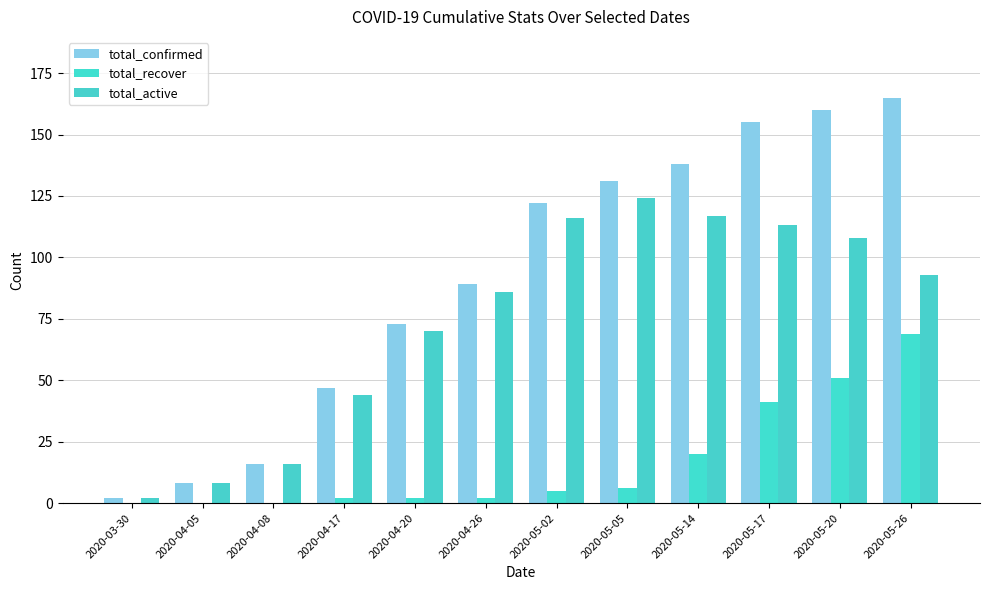

Are the bars horizontal?

No